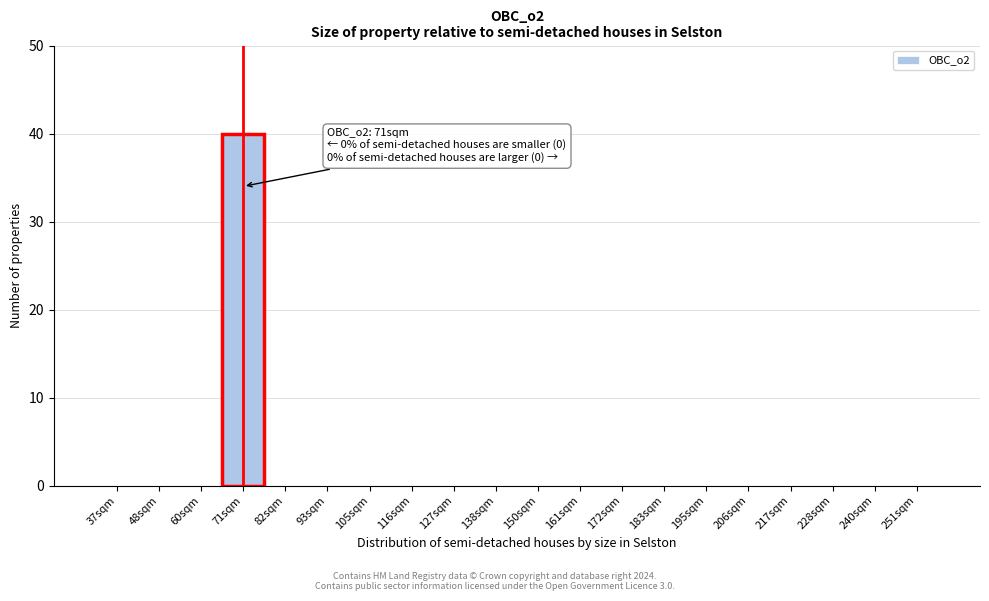

Reading left to right, extract all data points from this chart.

37sqm=0	48sqm=0	60sqm=0	71sqm=40	82sqm=0	93sqm=0	105sqm=0	116sqm=0	127sqm=0	138sqm=0	150sqm=0	161sqm=0	172sqm=0	183sqm=0	195sqm=0	206sqm=0	217sqm=0	228sqm=0	240sqm=0	251sqm=0